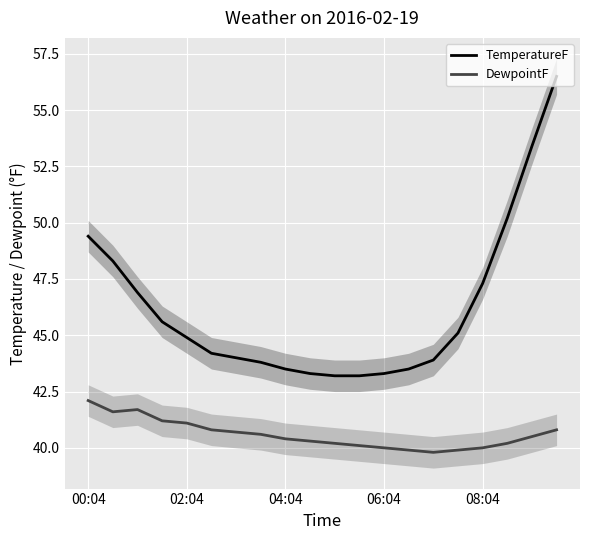

At which label does DewpointF first exceed 40?

00:04